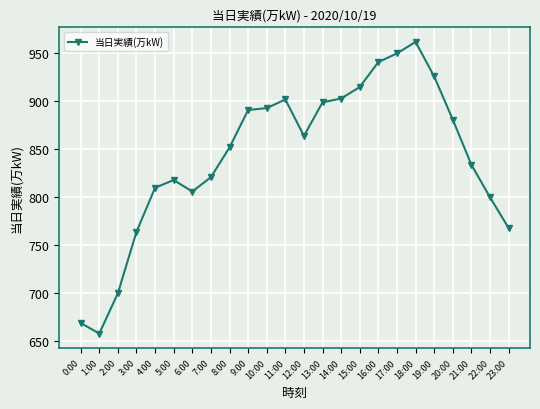

How many distinct data groups are displayed?

1